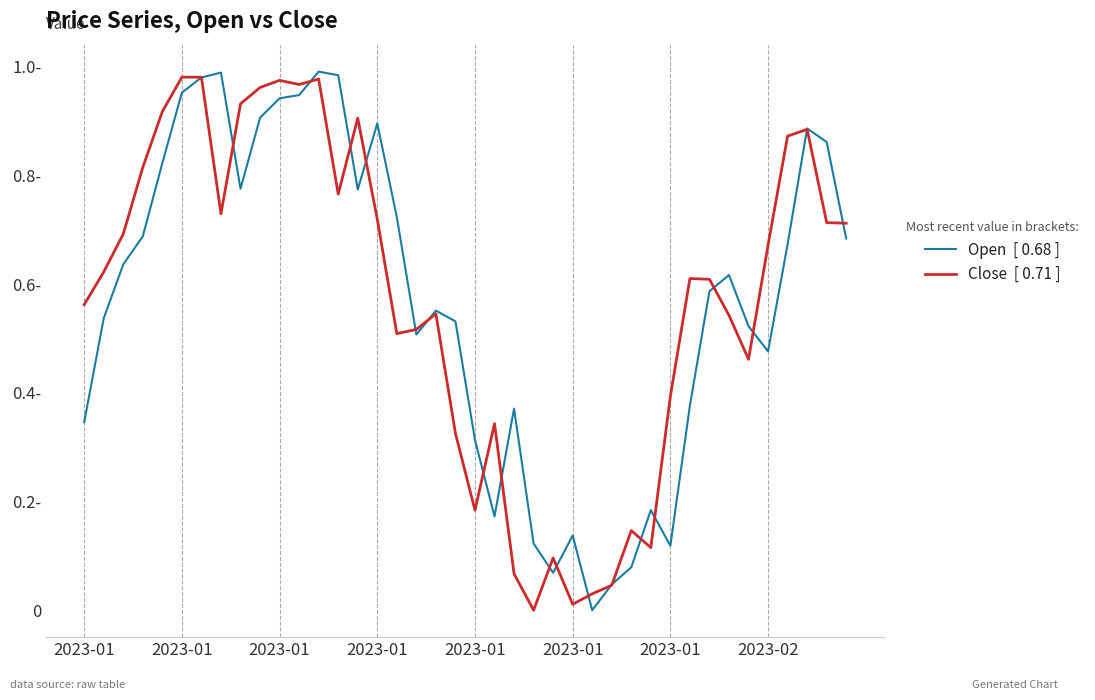

Does the chart display data point markers on the line(s)?

No